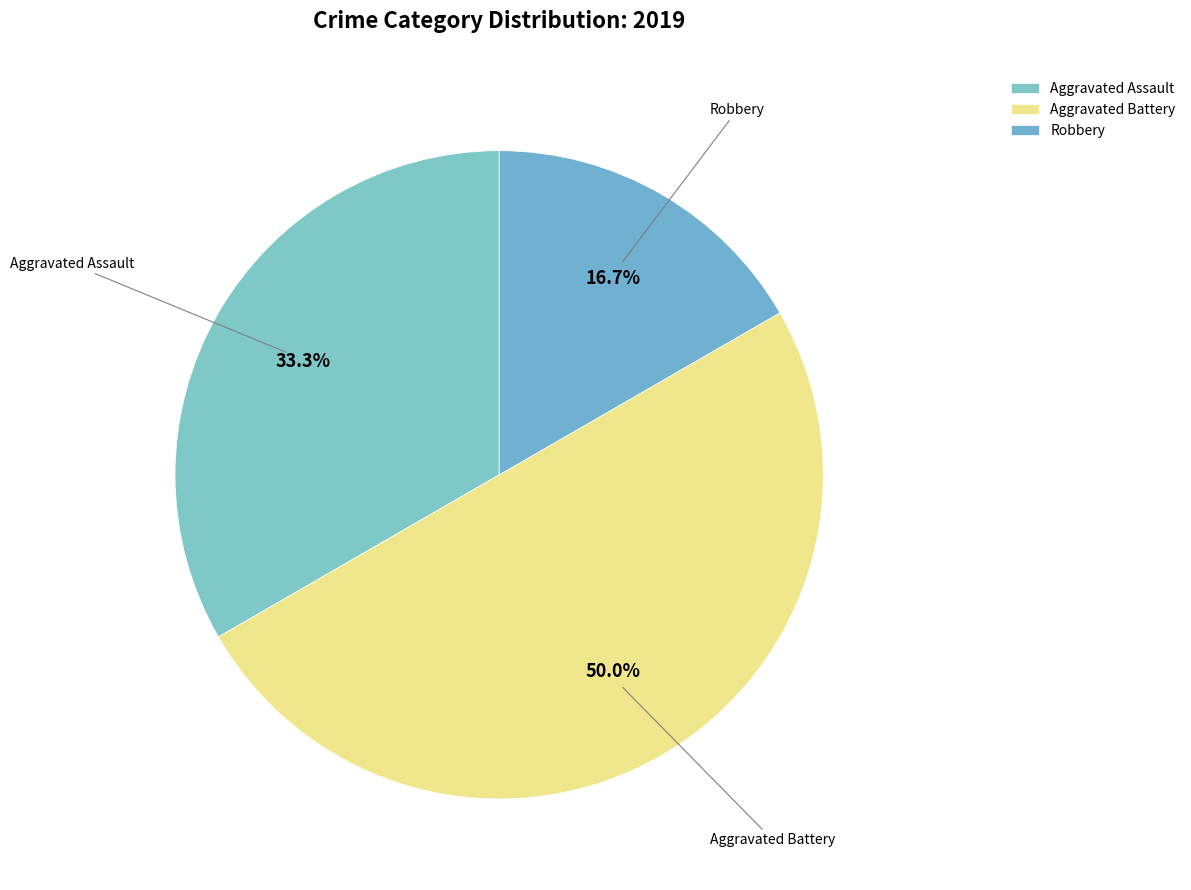

Between Aggravated Assault and Aggravated Battery, which is larger?

Aggravated Battery